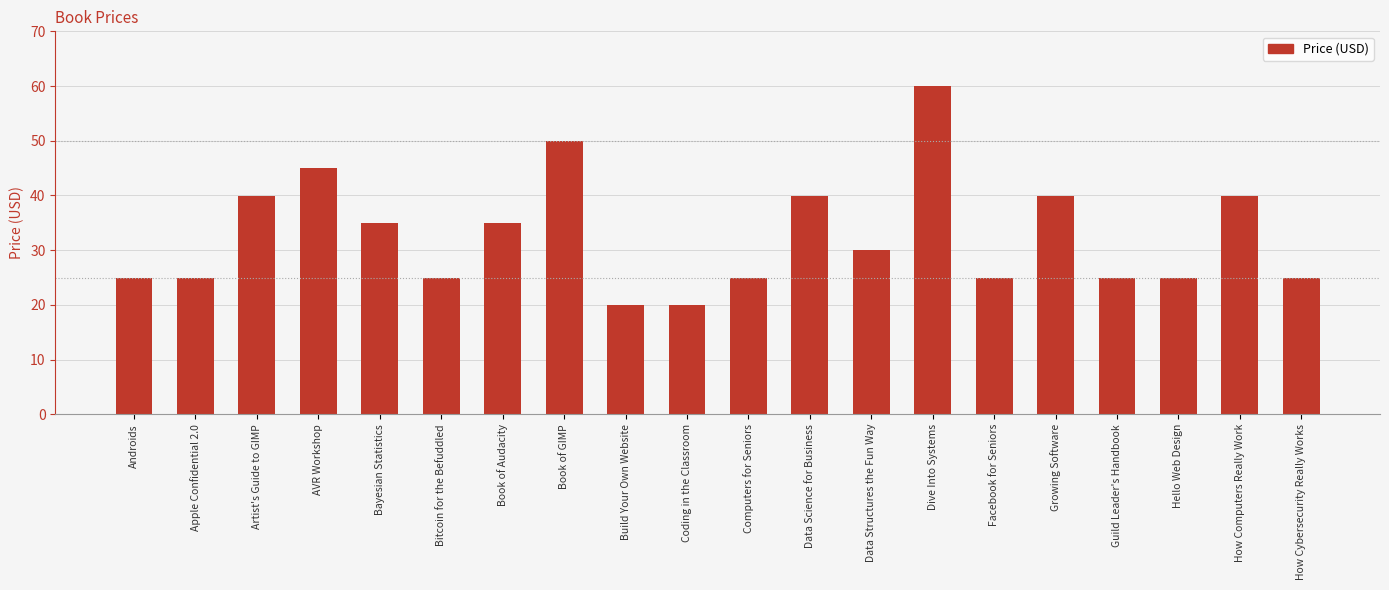

What is the greatest value displayed?

60.0